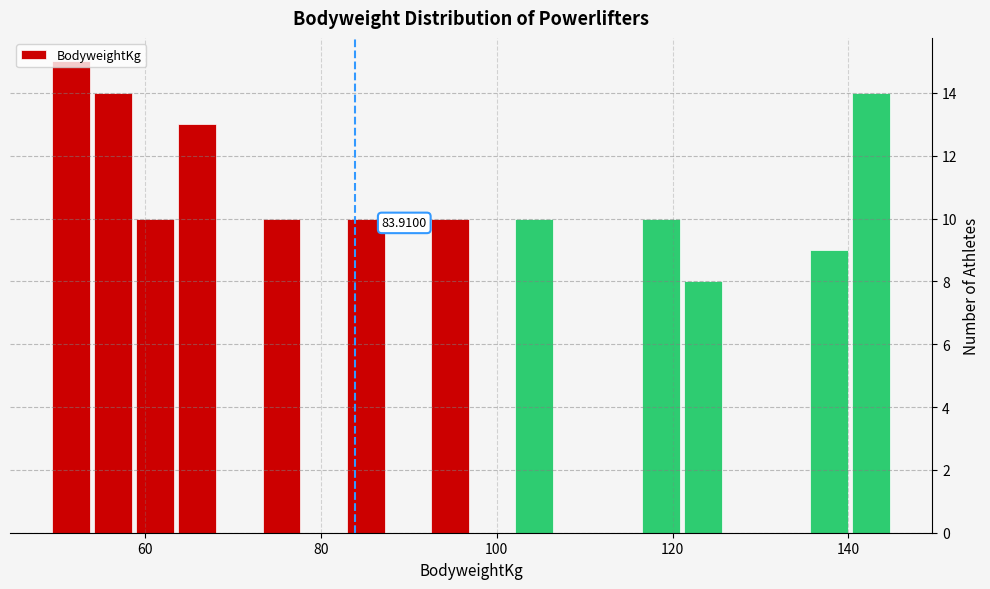

Around what value on the x-axis is the tallest bar? Give the approximate position of its centre, as read against the axis.

52